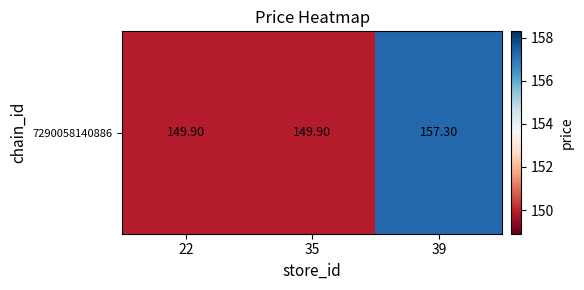

What is the difference between the maximum and minimum values?

7.4